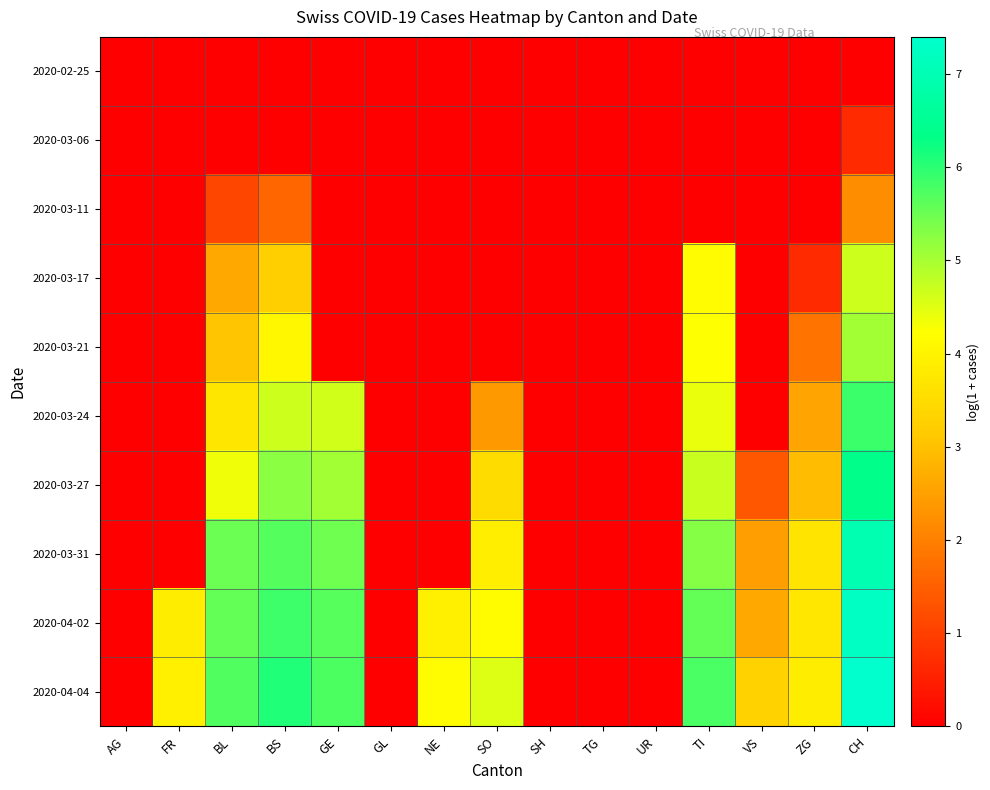

At UR, list the series in order from largest to smallest.

2020-02-25, 2020-03-06, 2020-03-11, 2020-03-17, 2020-03-21, 2020-03-24, 2020-03-27, 2020-03-31, 2020-04-02, 2020-04-04